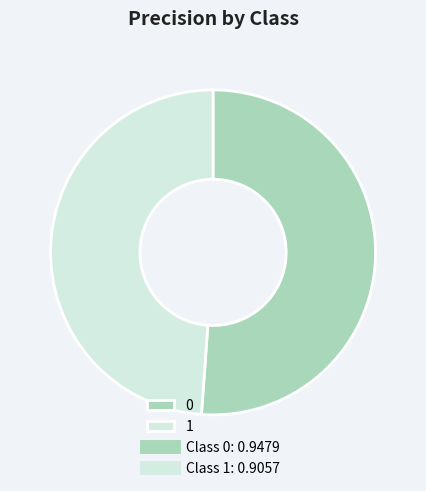

Is there any slice that represents more than half of the pie?

Yes